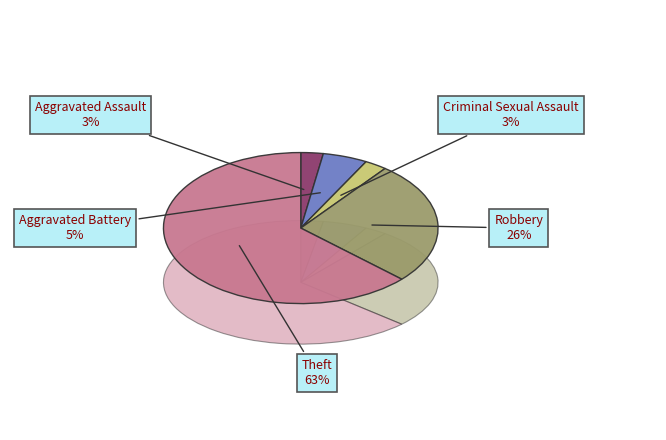

Which slice is the largest?

Theft